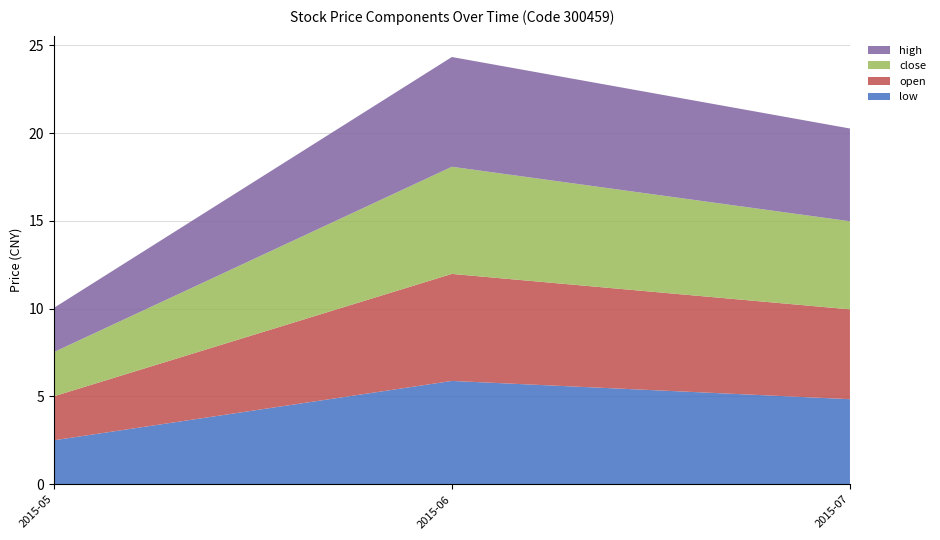

Reading right to left, list the values for the low series.

2015-07=4.8	2015-06=5.9	2015-05=2.5